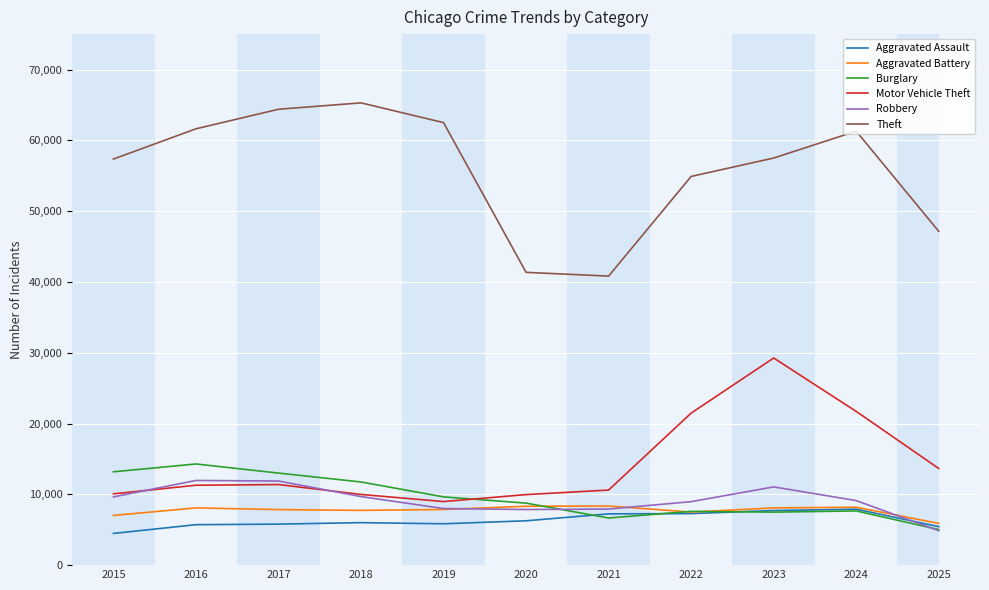

True or false: Robbery and Motor Vehicle Theft cross at least once.

True